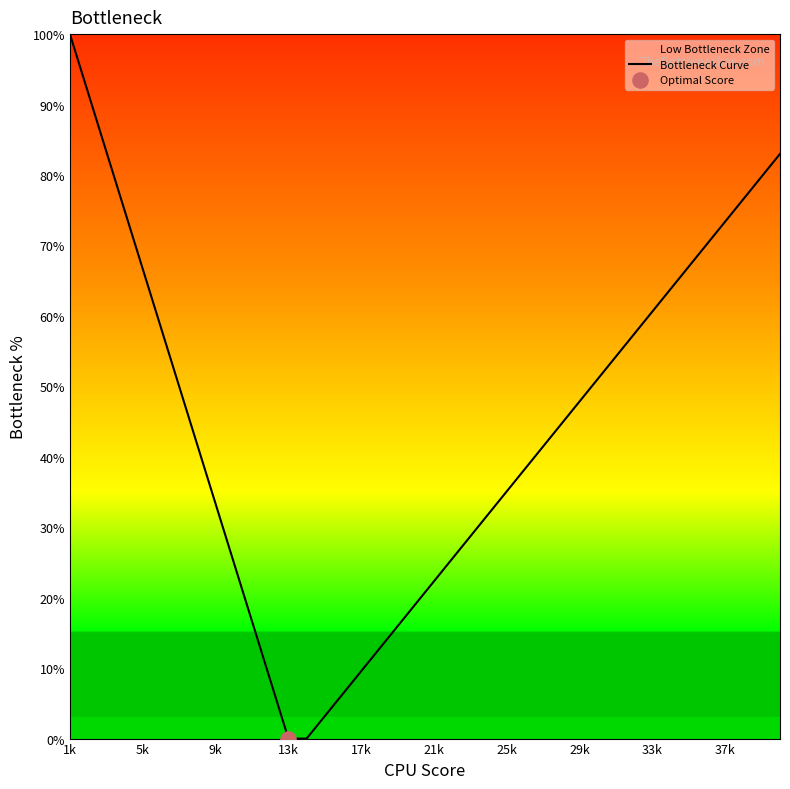

What is the change in value from 17k to 21k?

+12.8